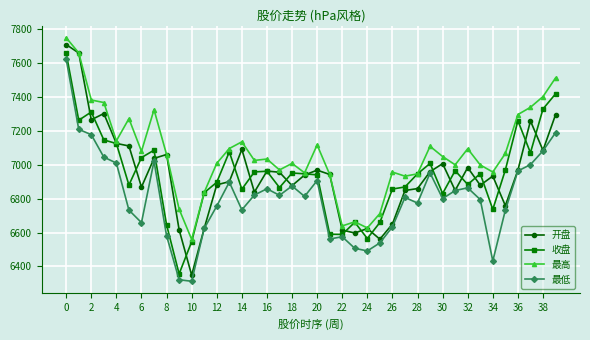

What is the value of the 最低 point at the 33rd from the left?

6864.6